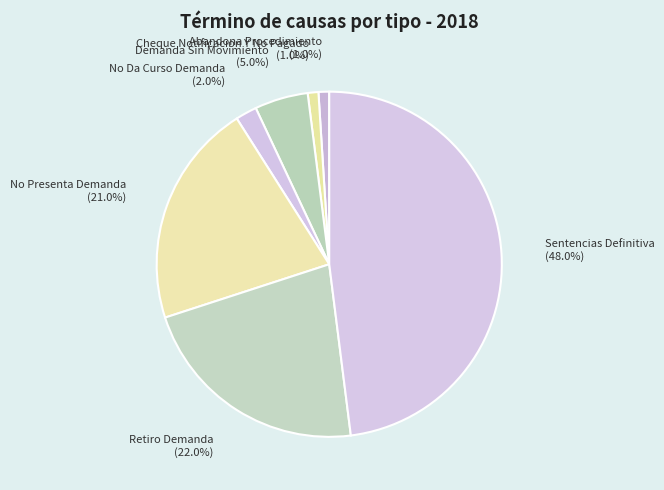

Combined, do Cheque Notificacion Y No Pagado and Demanda Sin Movimiento account for over 50%?

No